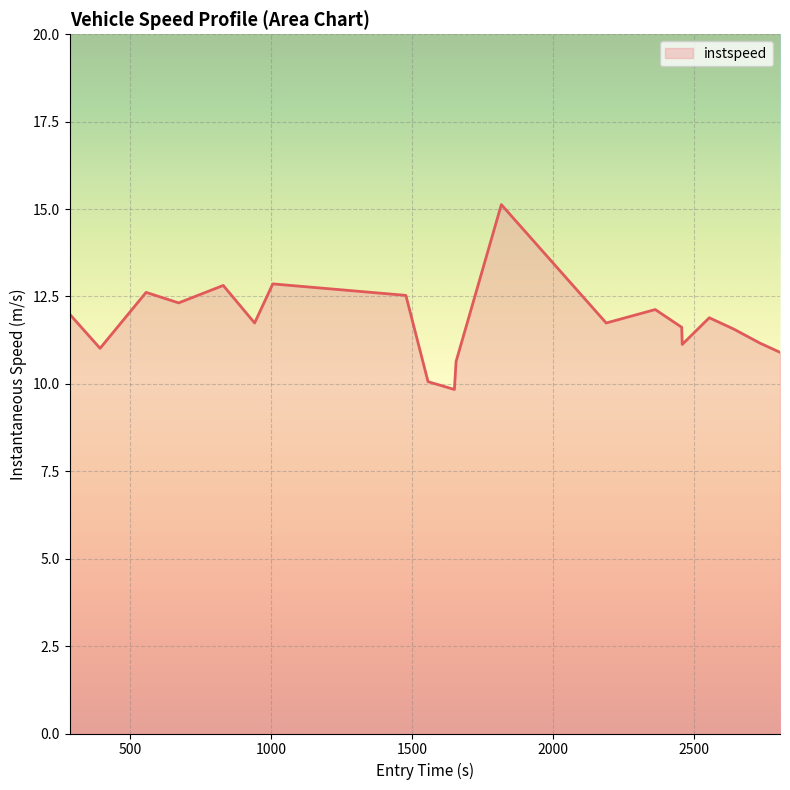

What is the maximum value shown in the chart?

15.1